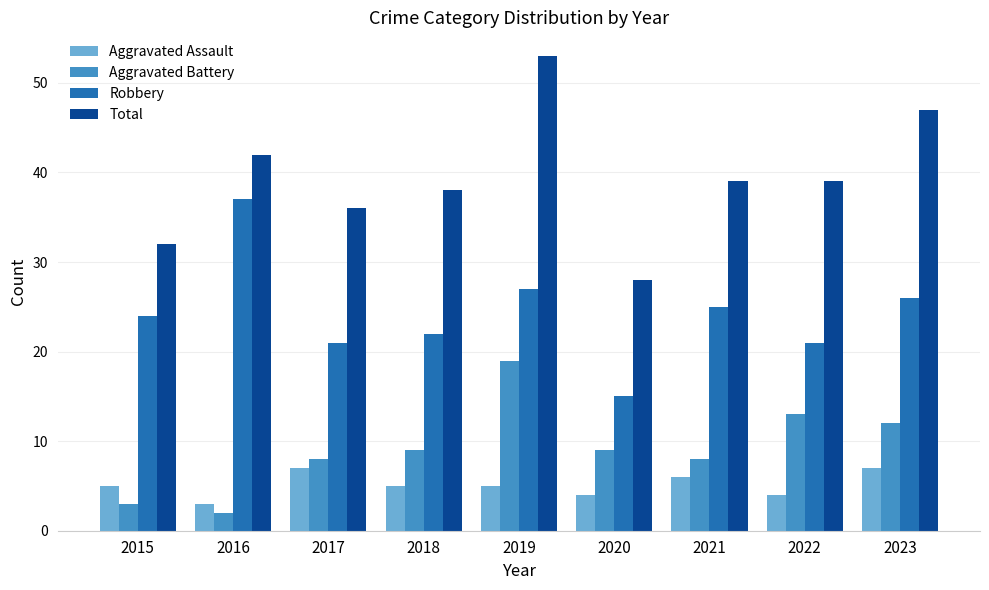

What is the total value across all series at 2019?

104